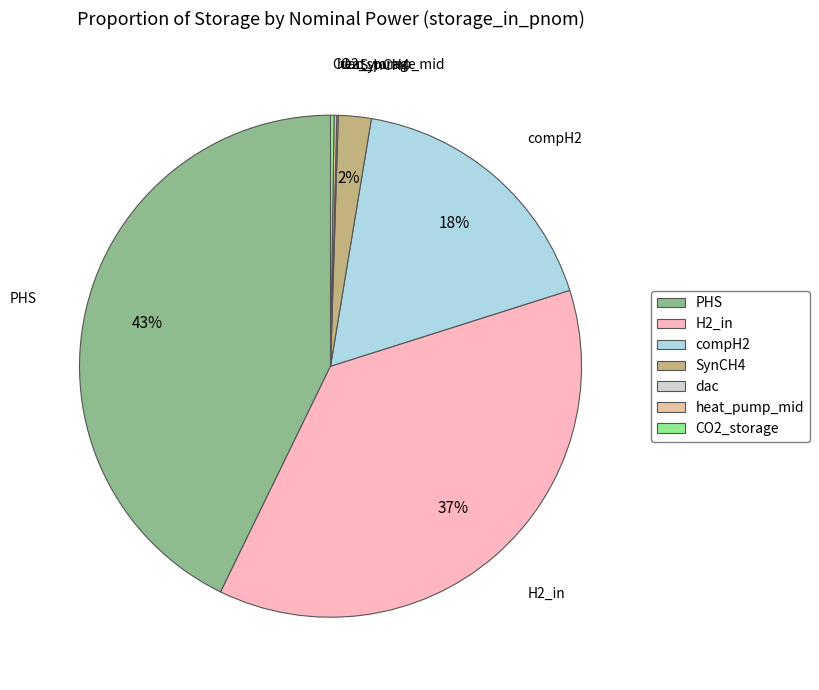

Which category has the biggest portion of the pie?

PHS